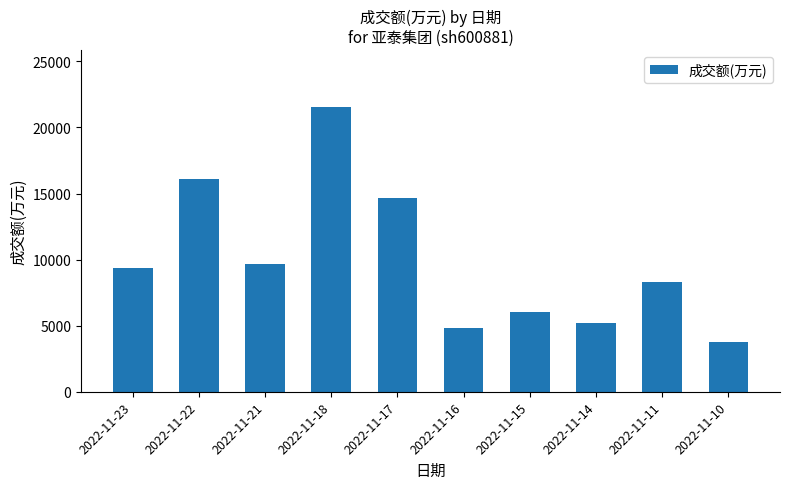

How many bars are there in total?

10